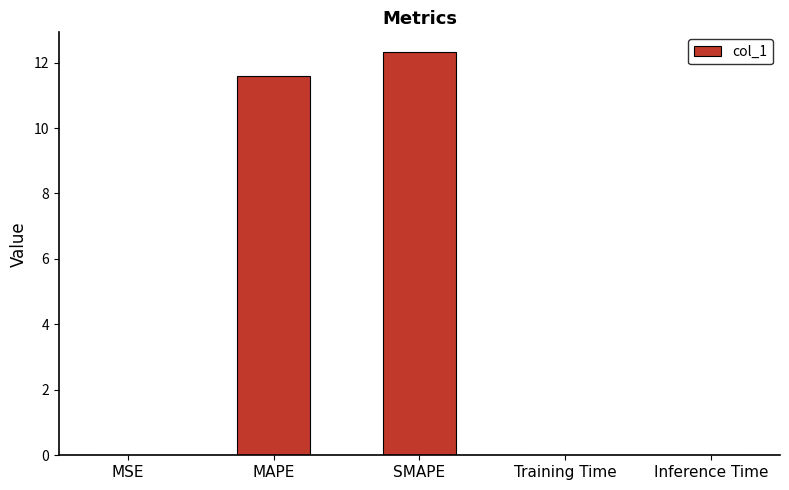

Which has a higher value, Inference Time or MAPE?

MAPE